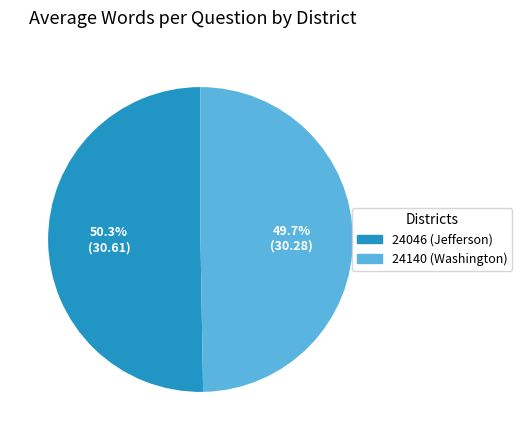

To the nearest percent, what is the difference between the 24140 (Washington) and 24046 (Jefferson) slice percentages?

1%